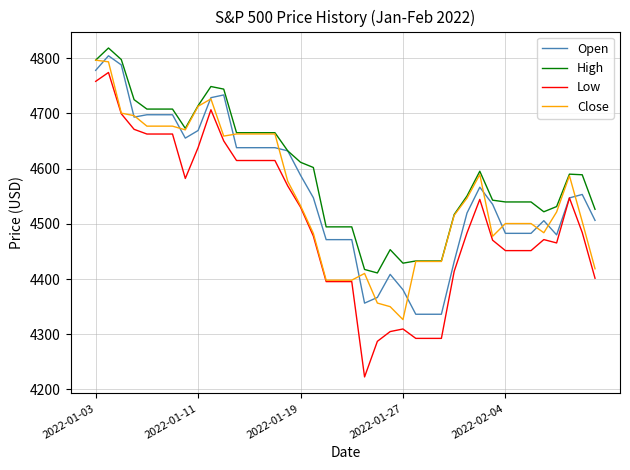

Which series has the largest total across all categories?

High